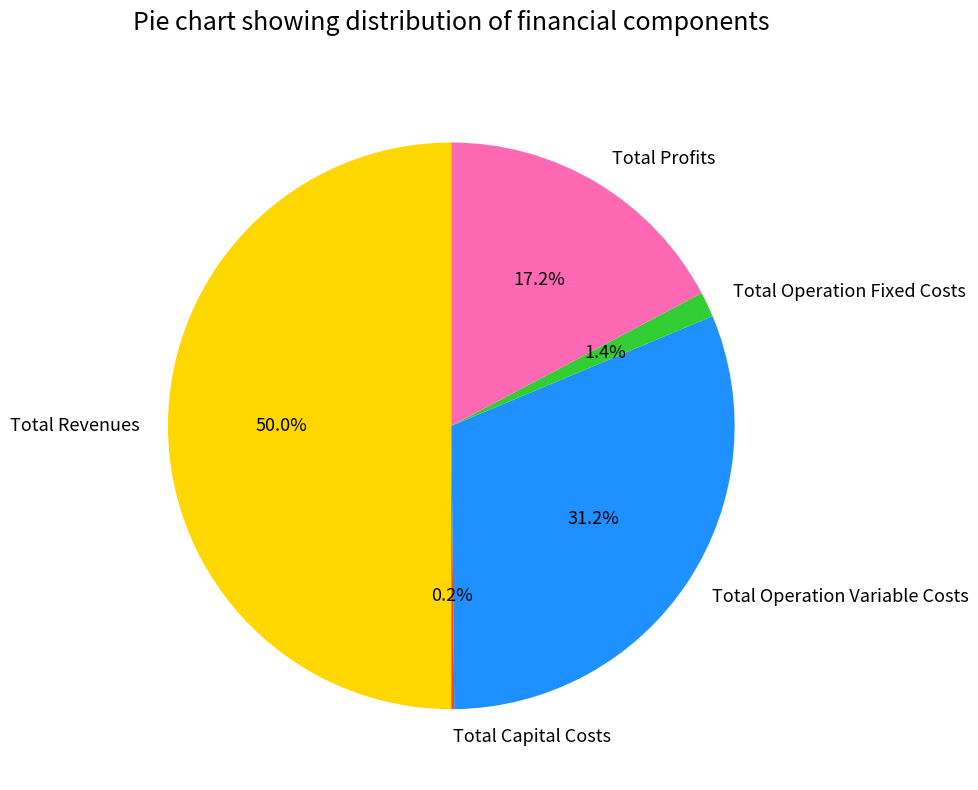

What is the largest slice in the pie chart?

Total Revenues